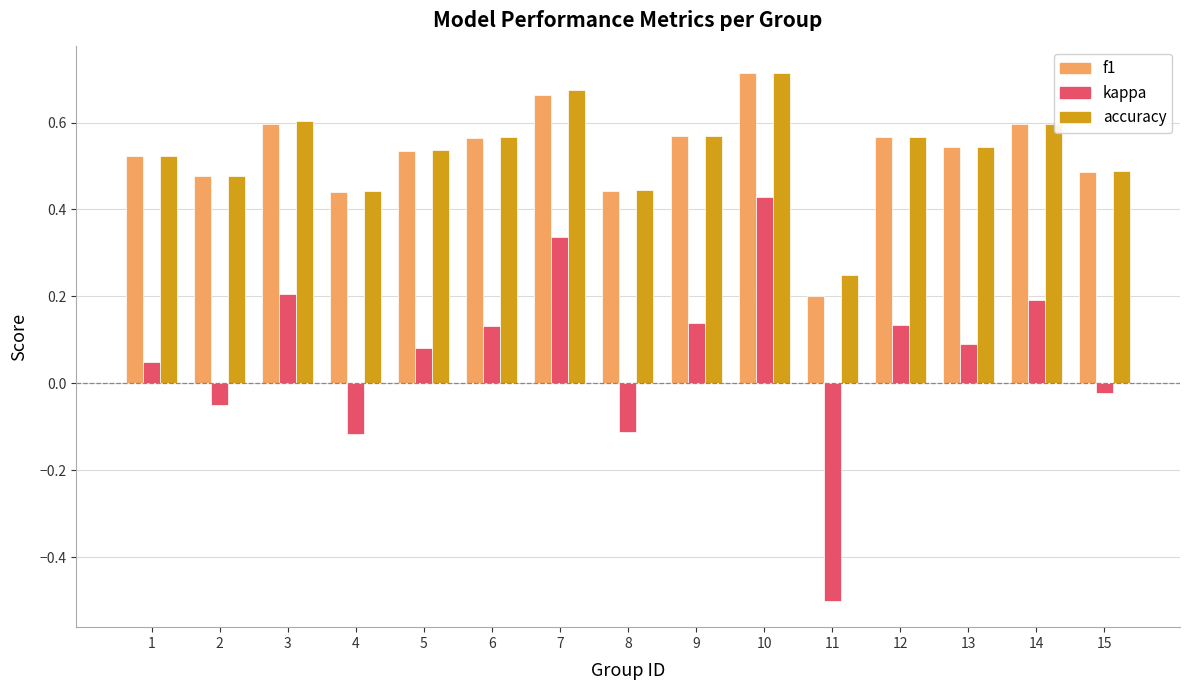

At which category does the chart reach its peak across all series?

10